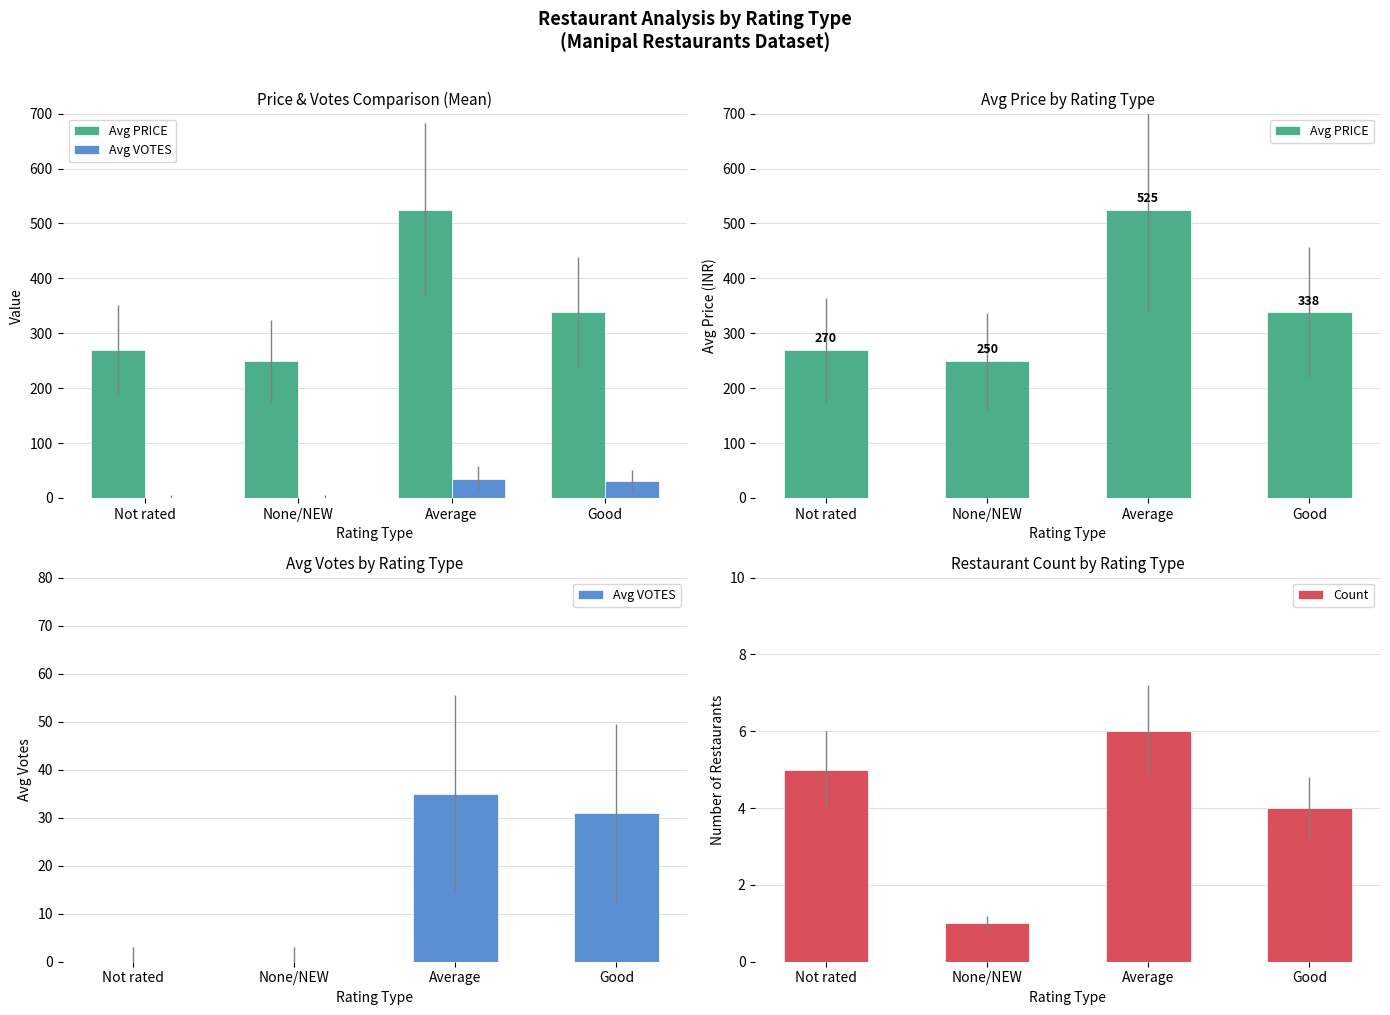

What are all the series names shown in the legend?

Avg PRICE, Avg VOTES, Count